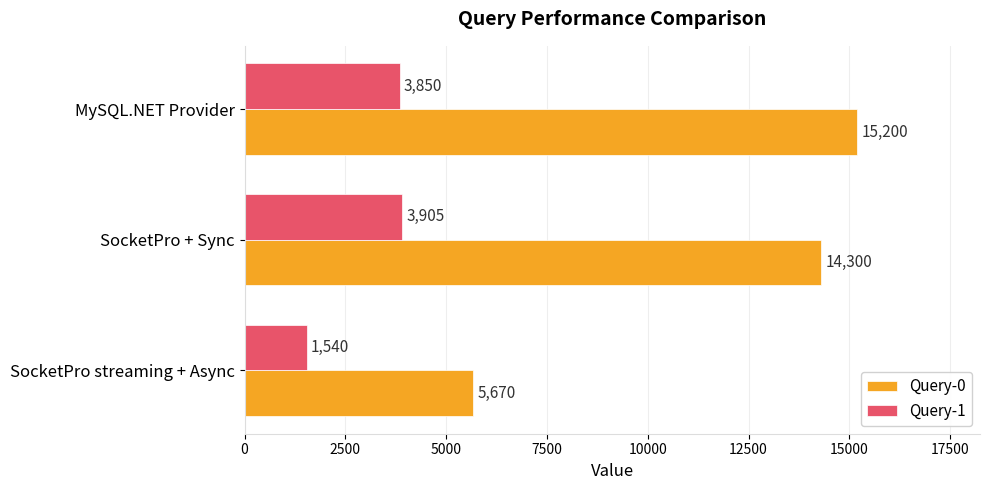

Where is Query-1 nearest to the value 2722?

MySQL.NET Provider